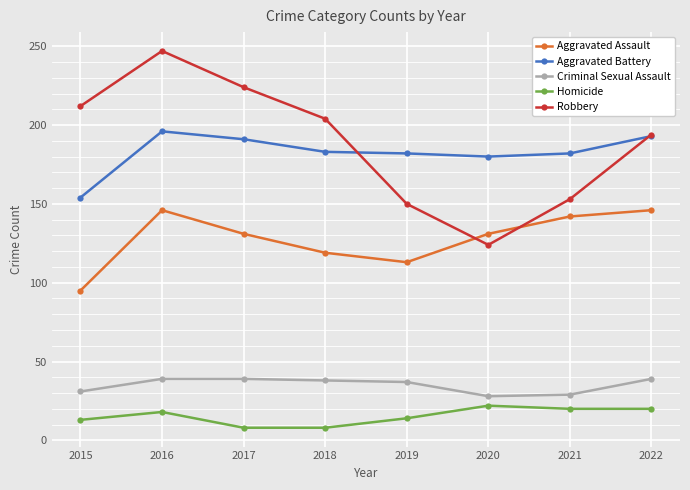

At 2019, list the series in order from largest to smallest.

Aggravated Battery, Robbery, Aggravated Assault, Criminal Sexual Assault, Homicide